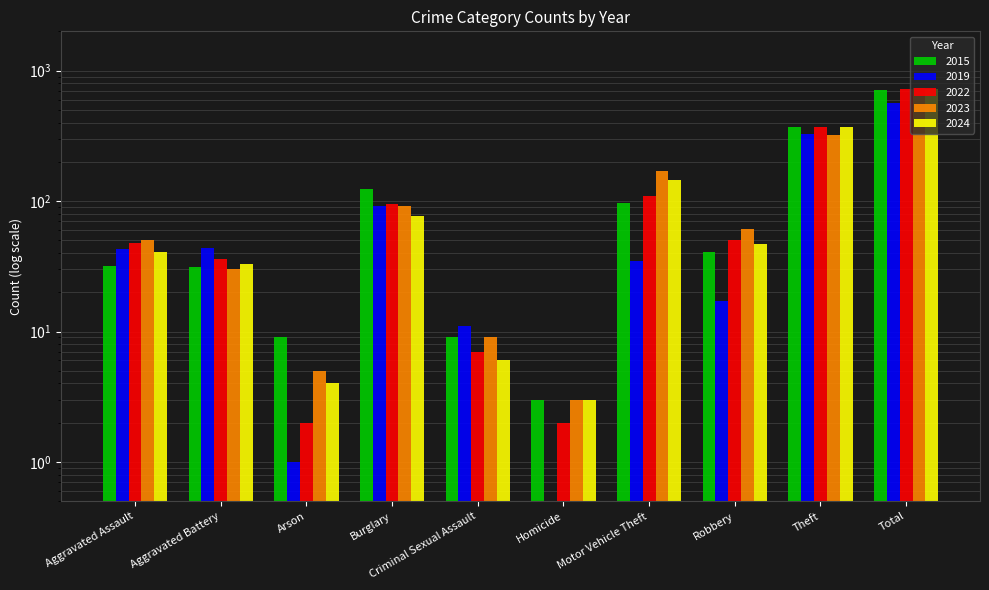

Is it true that 2019 equals 92.0 at Burglary?

True